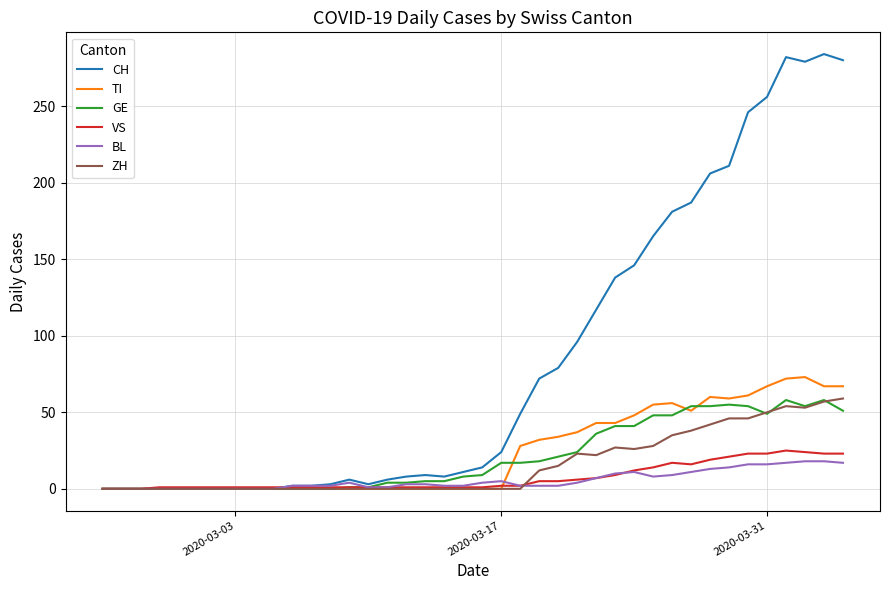

After their last crossing, which series has the higher values: CH or VS?

CH